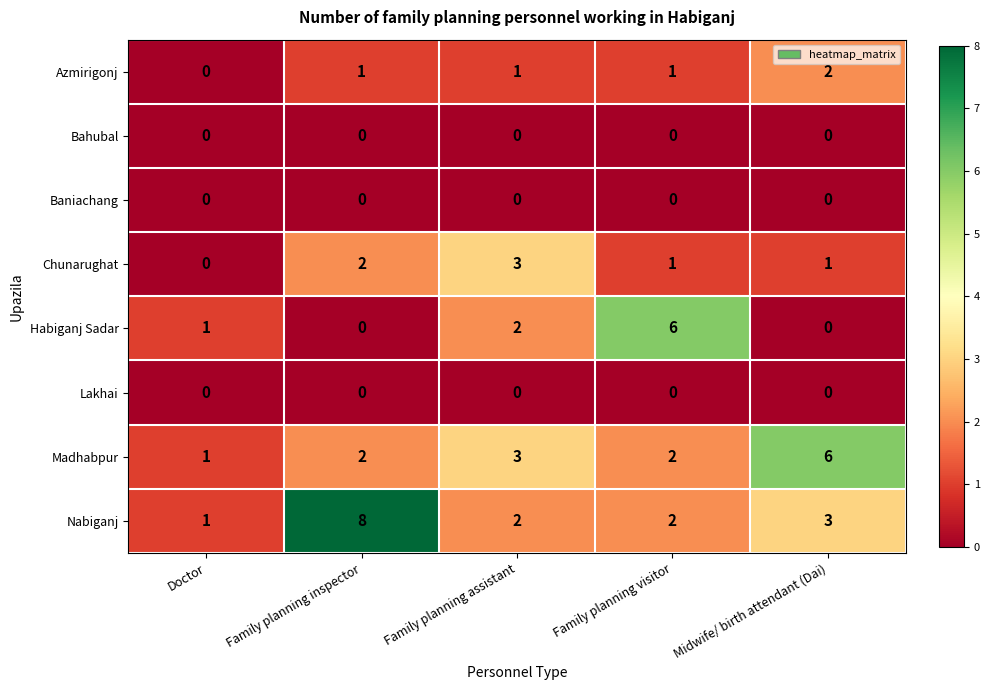

How many Chunarughat values are between 1 and 2?

3